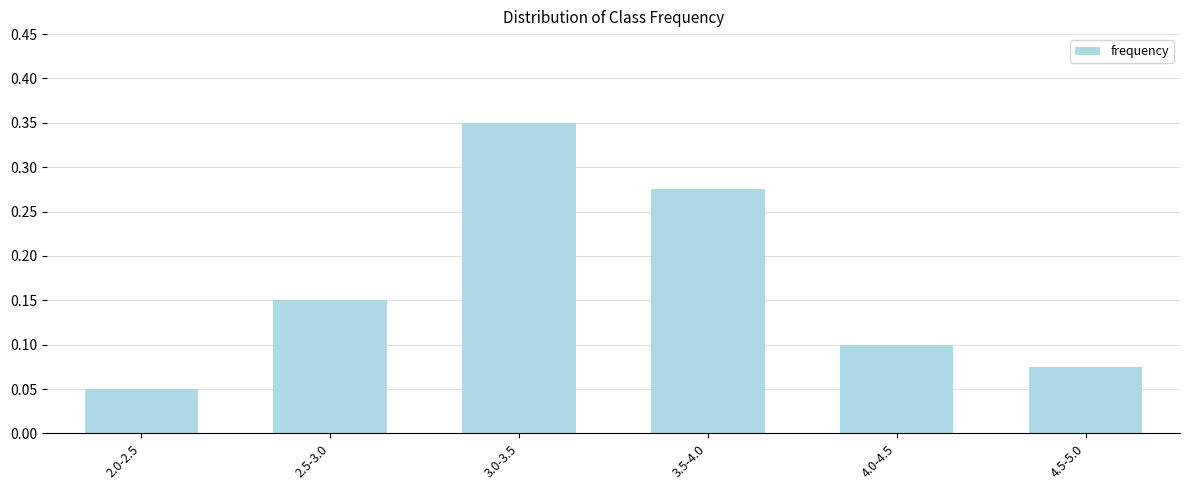

What is the sum of all values?

1.0